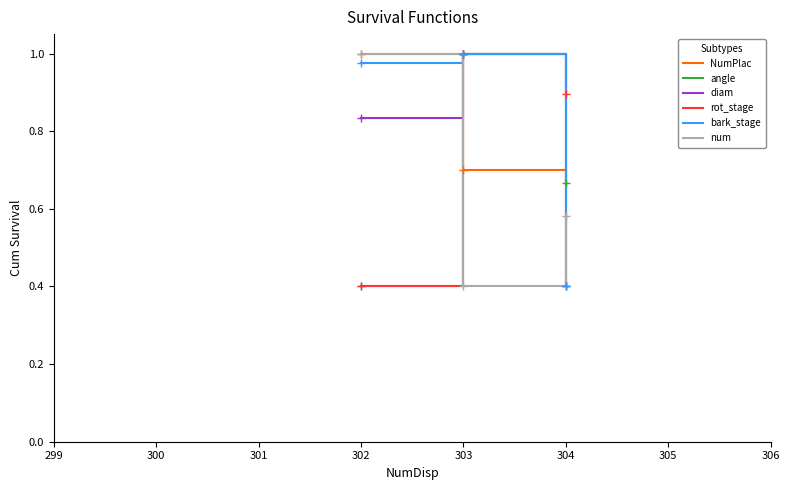

What is the total value across all series at 303?

5.1